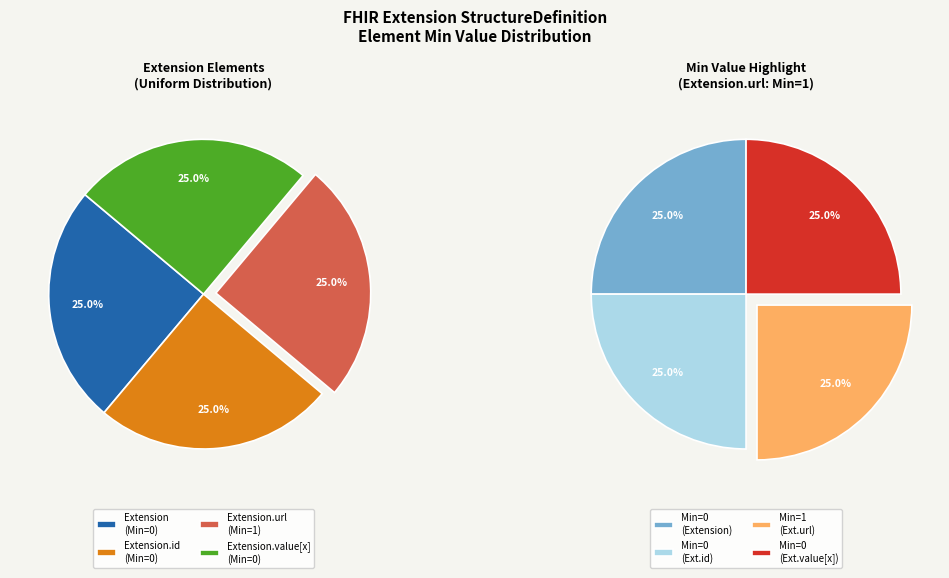

Between Extension and Extension.id, which is larger?

Extension